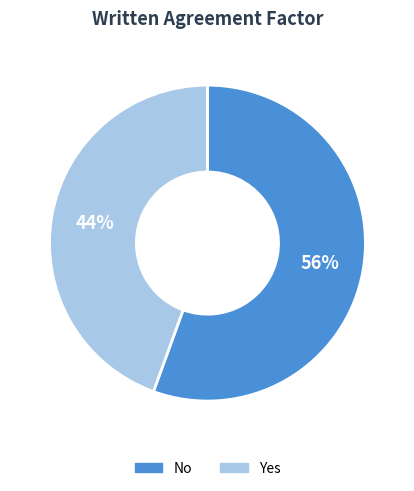

Between No and Yes, which is larger?

No